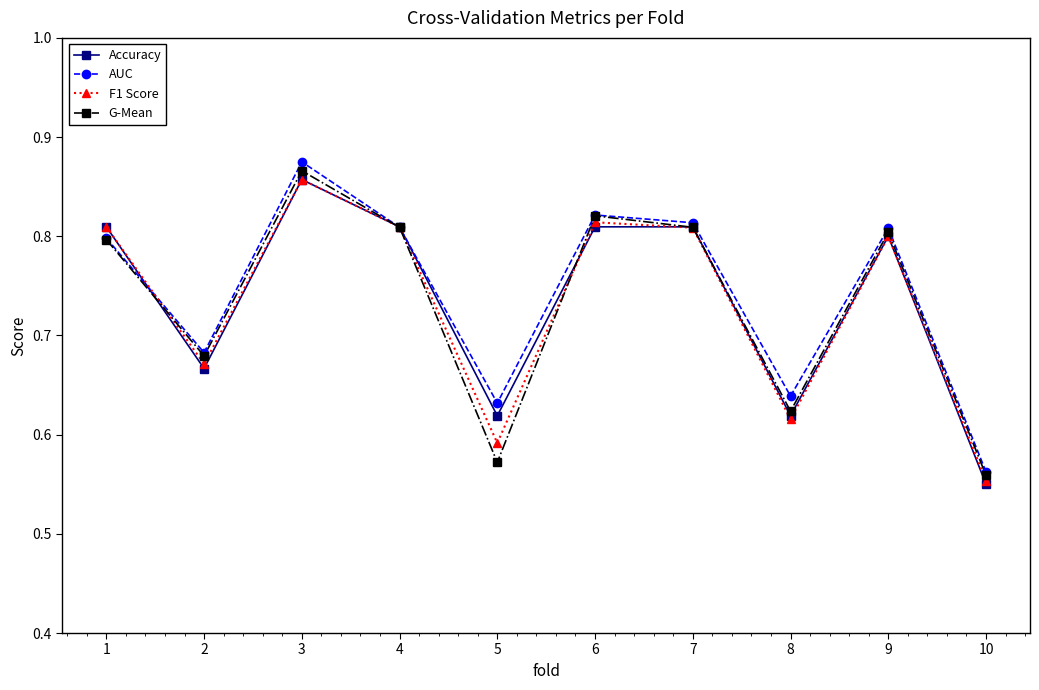

Is it true that G-Mean equals 0.3 at 8?

False